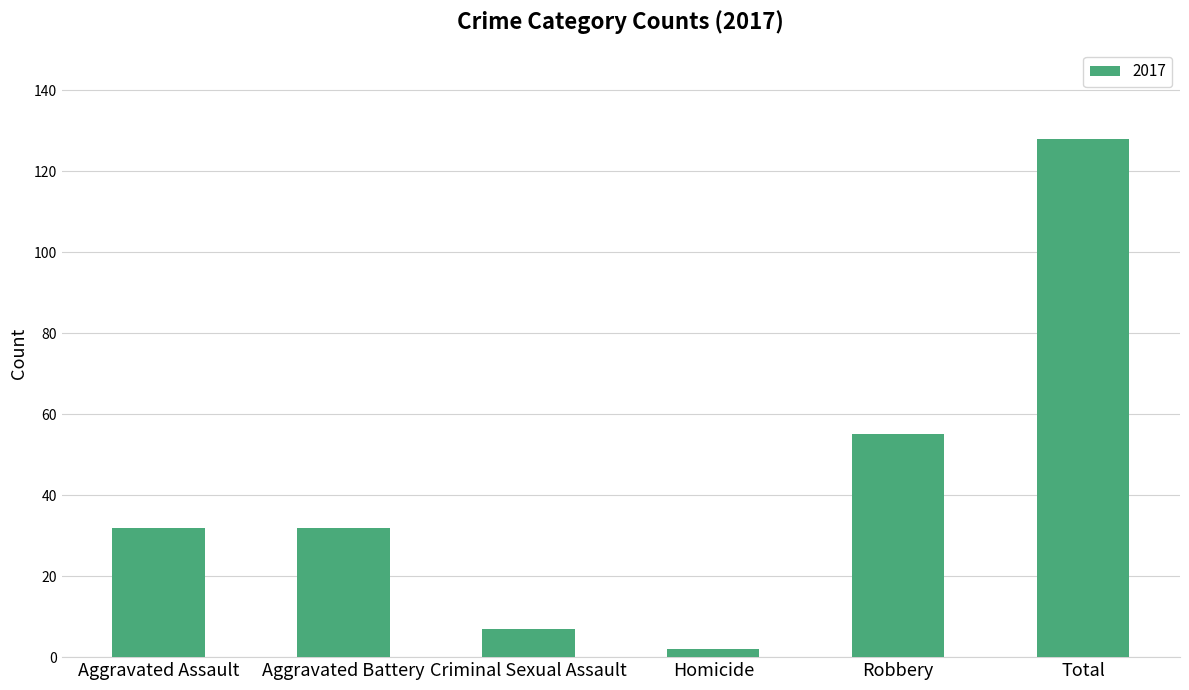

Reading right to left, list all the values displayed in this chart.

128	55	2	7	32	32